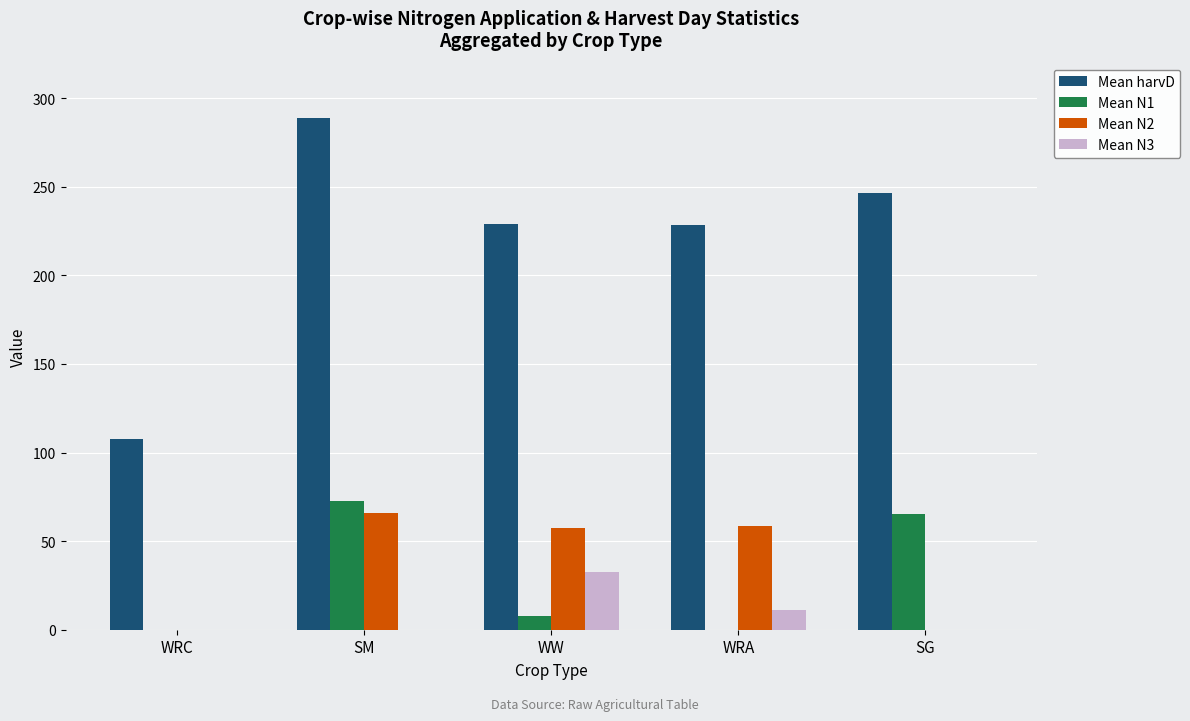

Is it true that Mean N2 equals 0.0 at SG?

True